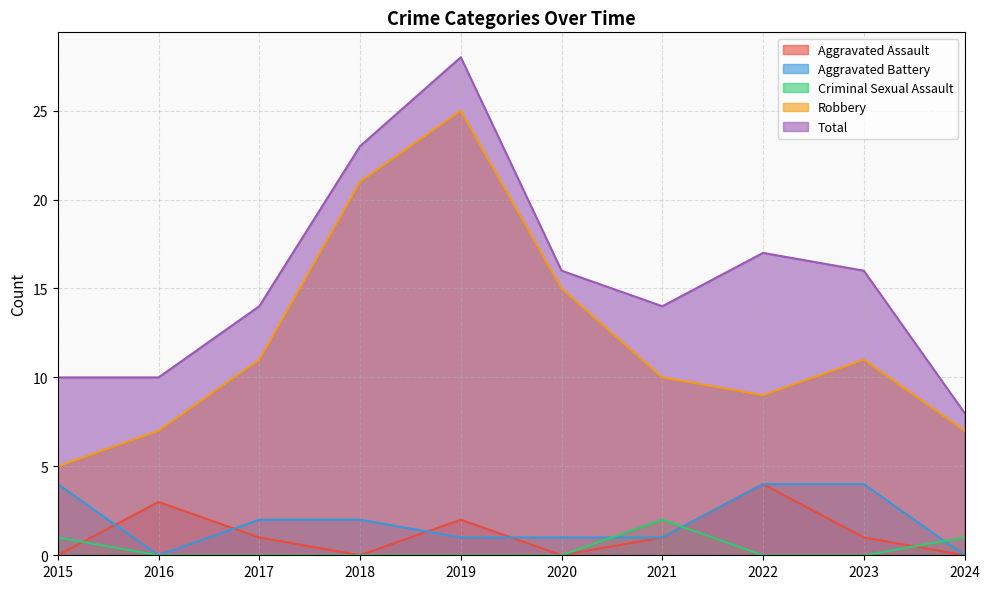

How many values in the Total series are below 16?

5